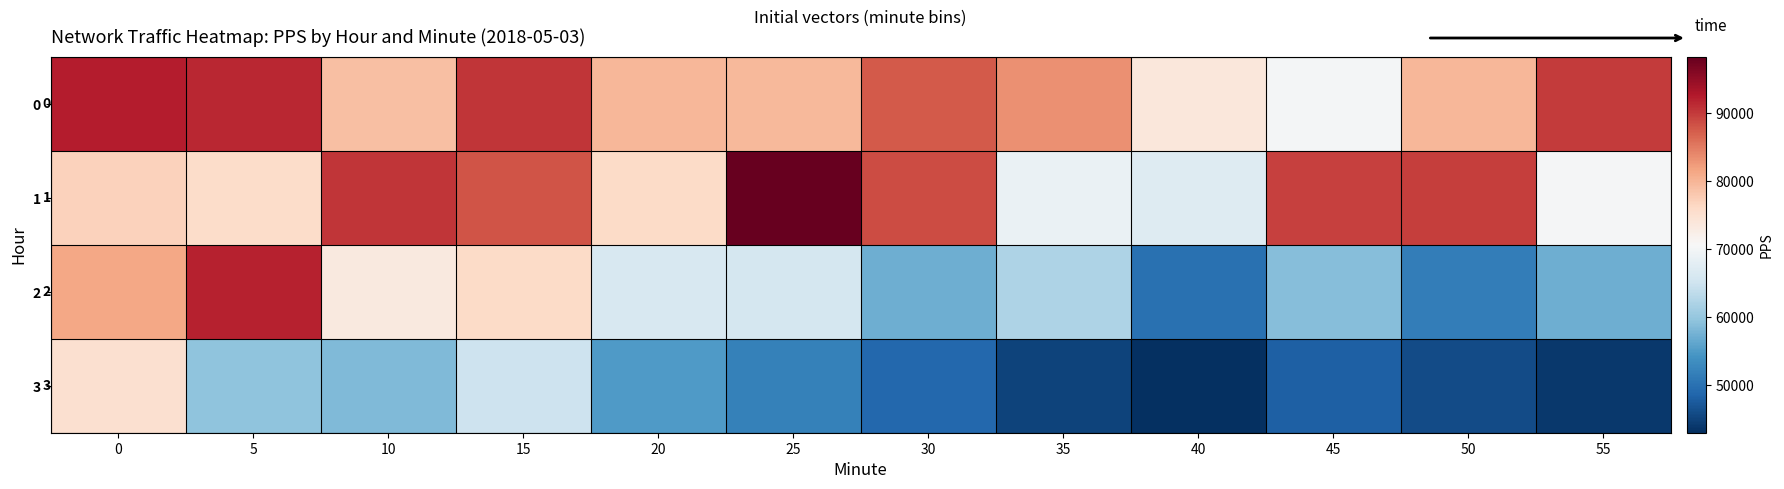

Rank the series at 15 from lowest to highest value.

3, 2, 1, 0